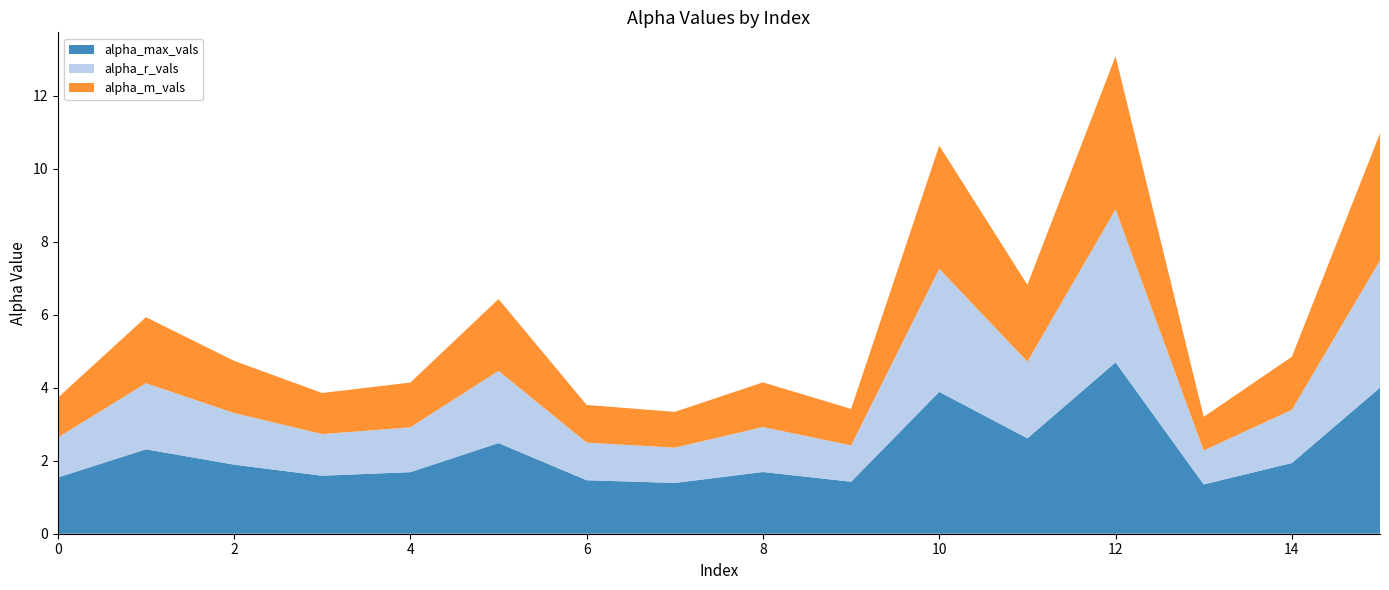

Reading right to left, what are all the values shown in this chart?

alpha_max_vals: 15=4.0	14=1.9	13=1.3	12=4.7	11=2.6	10=3.9	9=1.4	8=1.7	7=1.4	6=1.5	5=2.5	4=1.7	3=1.6	2=1.9	1=2.3	0=1.5
alpha_r_vals: 15=3.5	14=1.5	13=0.9	12=4.2	11=2.1	10=3.4	9=1.0	8=1.2	7=1.0	6=1.0	5=2.0	4=1.2	3=1.1	2=1.4	1=1.8	0=1.1
alpha_m_vals: 15=3.5	14=1.5	13=0.9	12=4.2	11=2.1	10=3.4	9=1.0	8=1.2	7=1.0	6=1.0	5=2.0	4=1.2	3=1.1	2=1.4	1=1.8	0=1.1